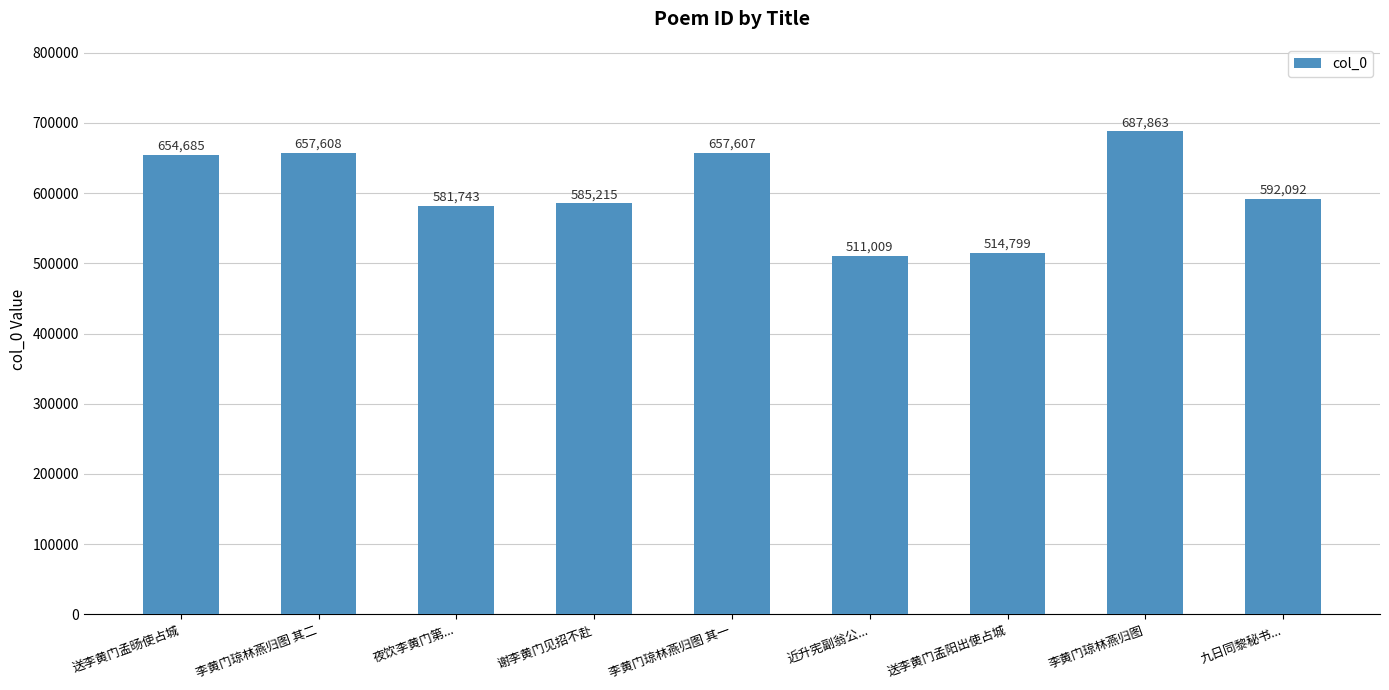

What value does the data have at 谢李黄门见招不赴, to the nearest 50?

585200